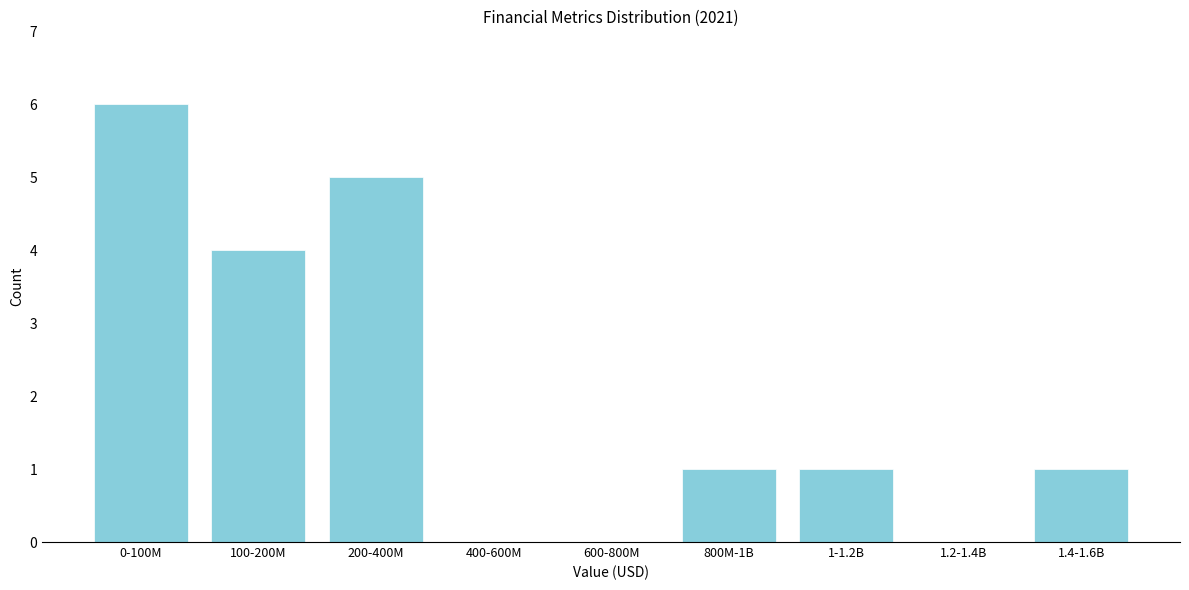

Reading right to left, extract all data points from this chart.

1.4-1.6B=1	1.2-1.4B=0	1-1.2B=1	800M-1B=1	600-800M=0	400-600M=0	200-400M=5	100-200M=4	0-100M=6